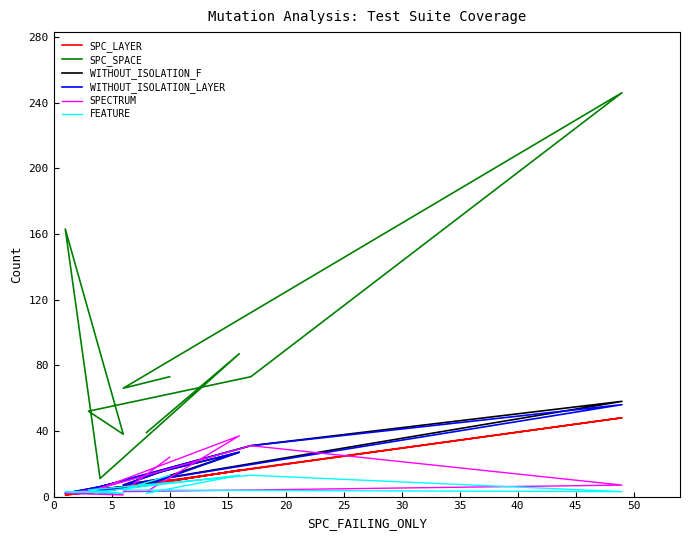

What is the total value across all series at 15?

69